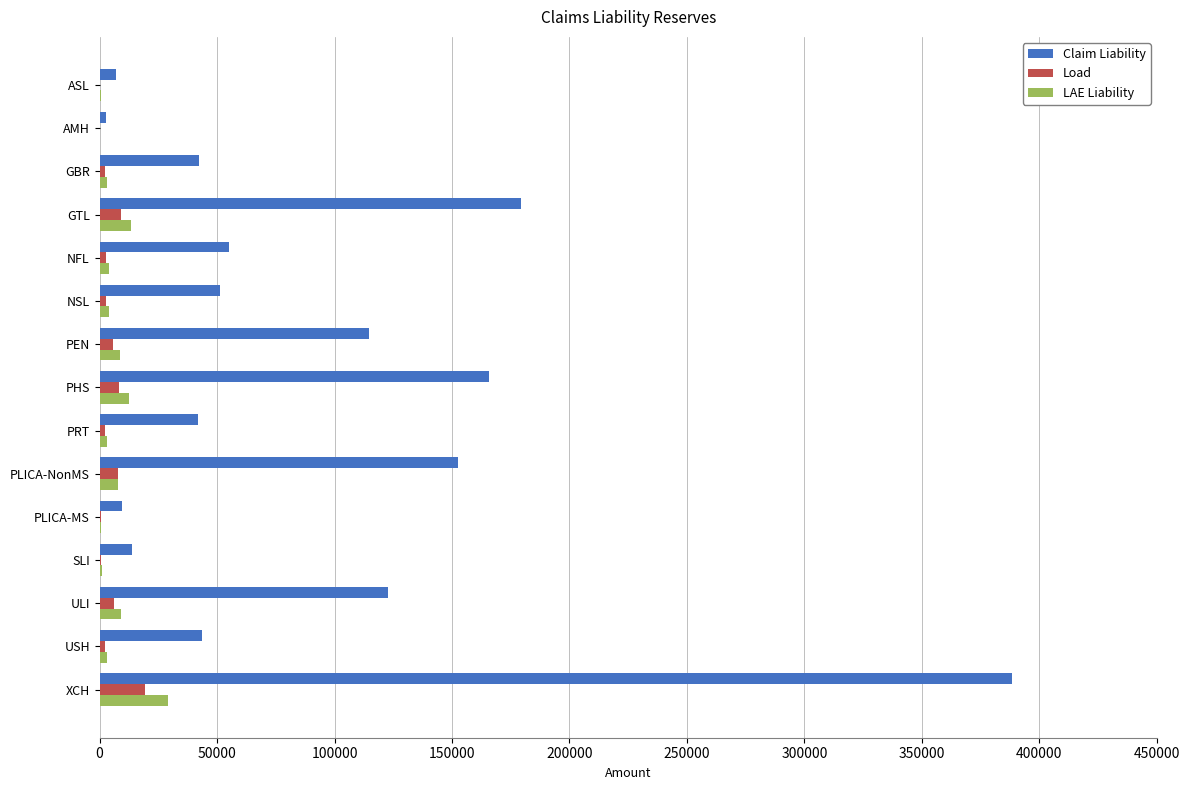

What value does the LAE Liability series have at XCH?

29118.2